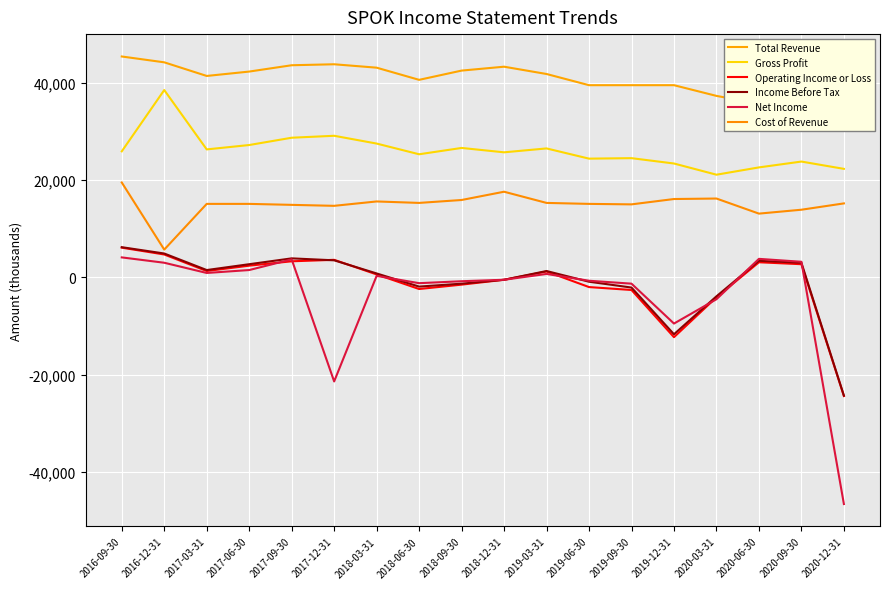

Between 2016-09-30 and 2020-12-31, which series saw the biggest shift?

Net Income